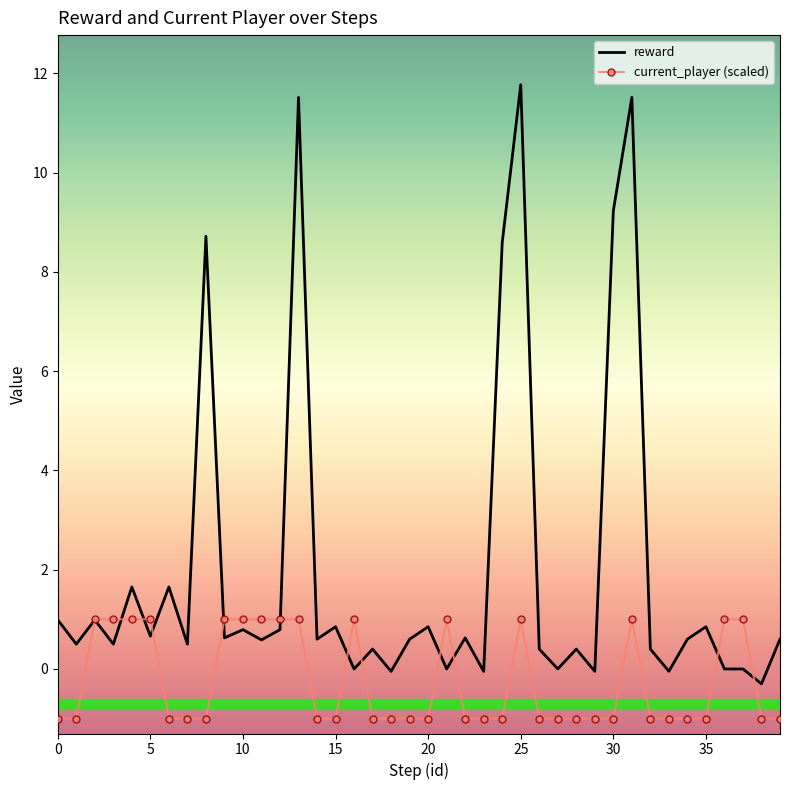

Which series has the largest range (max minus min)?

reward